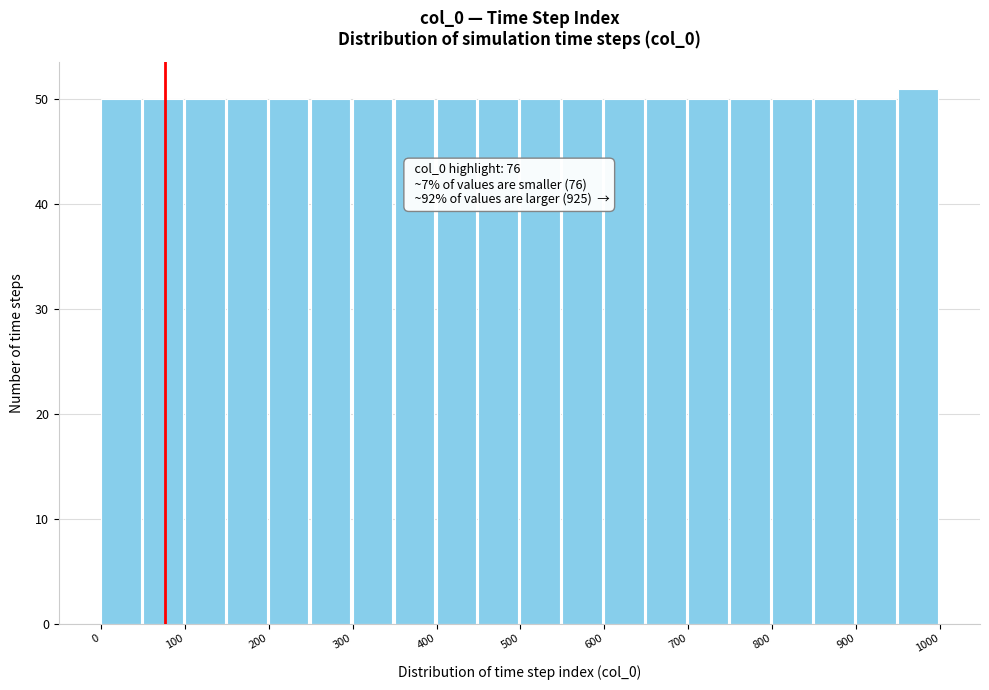

Over which range of the x-axis is the bar tallest?

950 to 1000